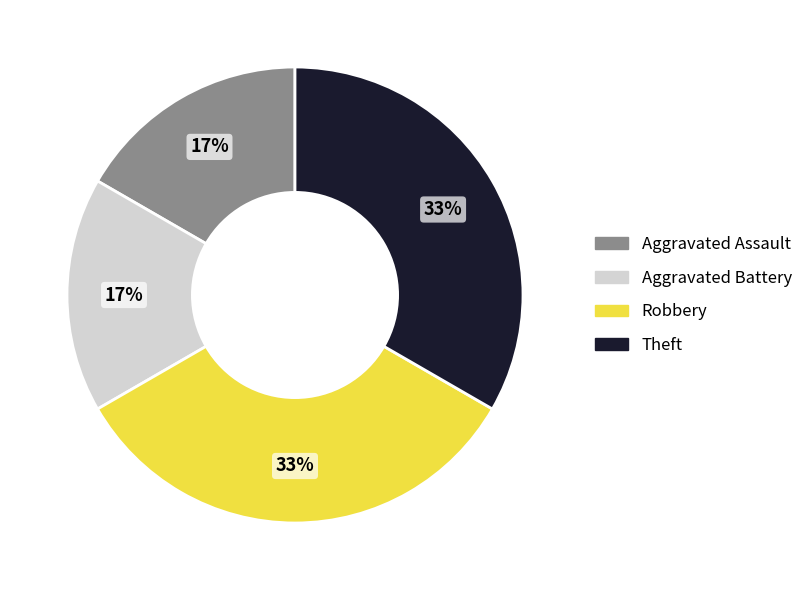

The Theft slice represents 33% of the pie. True or false?

True